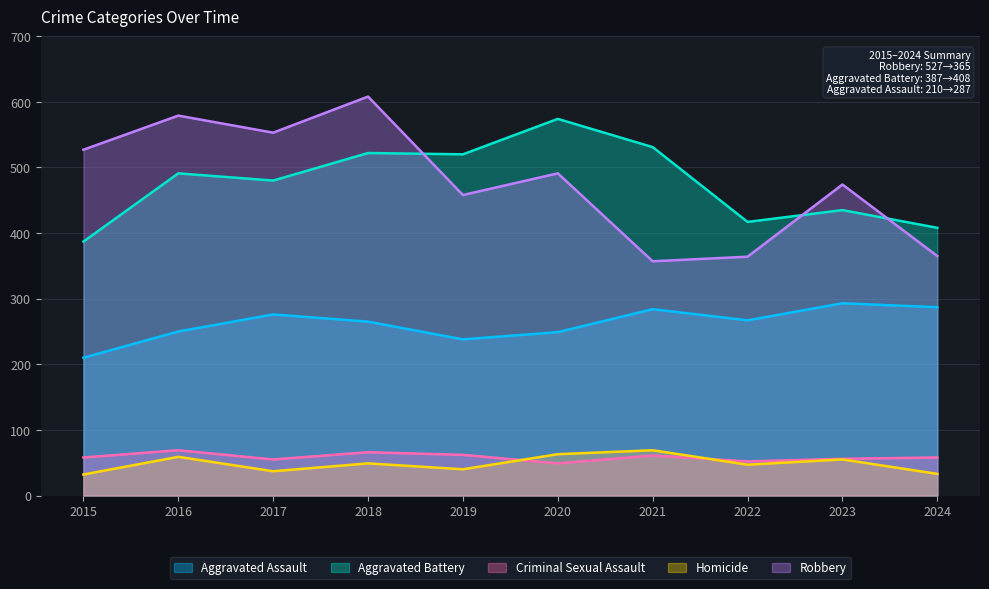

In Aggravated Battery, how many points are higher than both neighbors (excluding endpoints)?

4